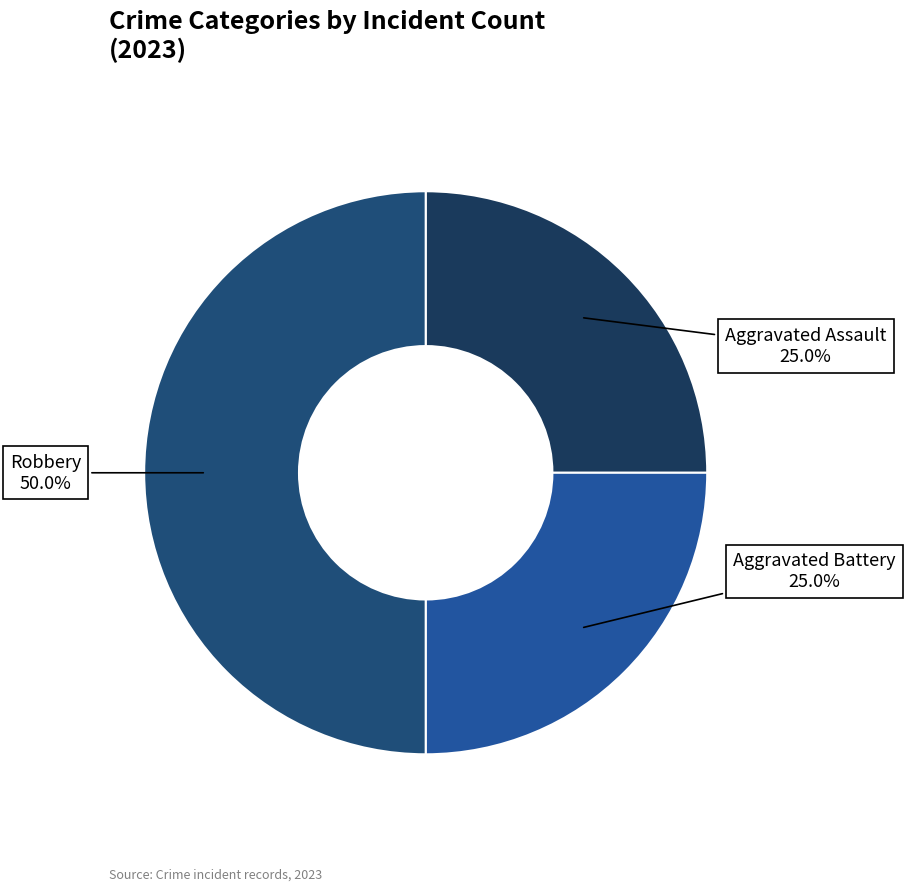

What is the ratio of the value at Robbery to the value at Aggravated Assault?

2.0